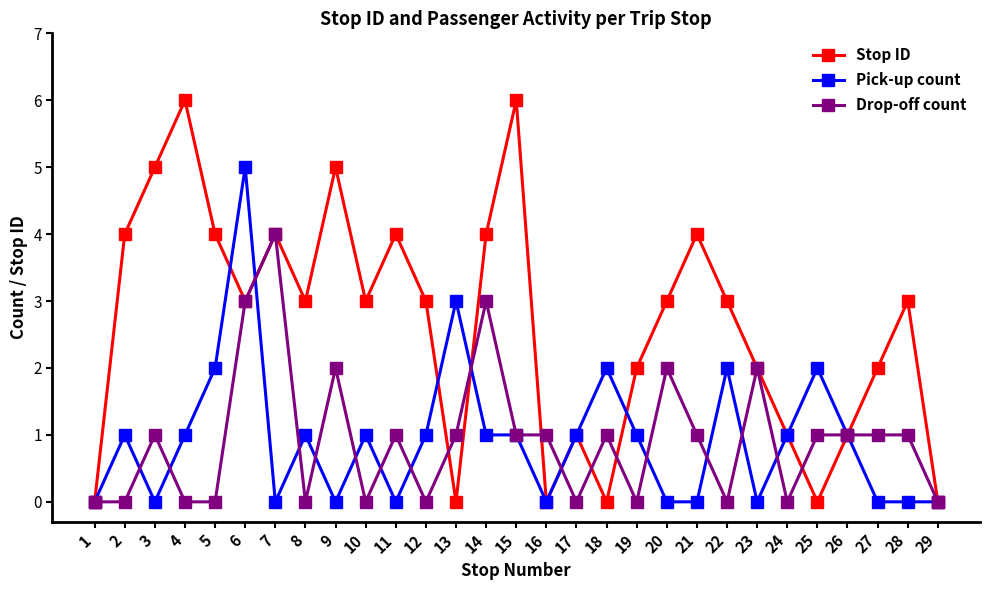

How many series are shown in this chart?

3